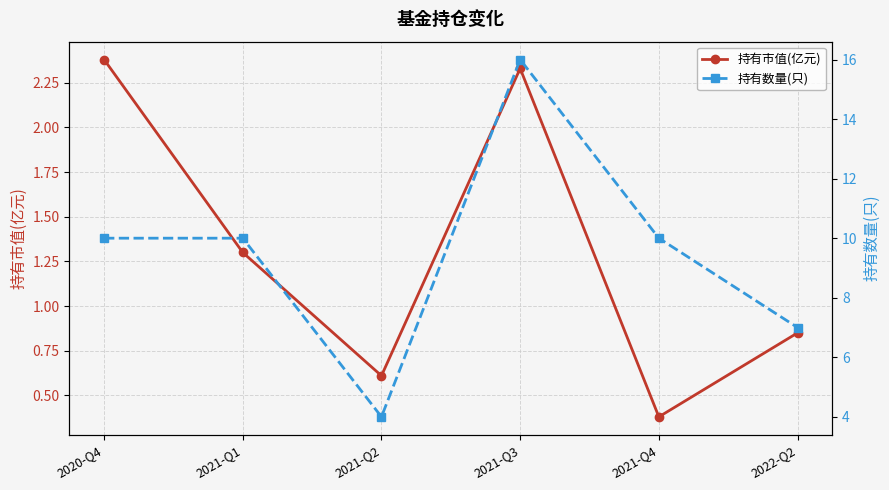

What position from the right is 2022-Q2?

1